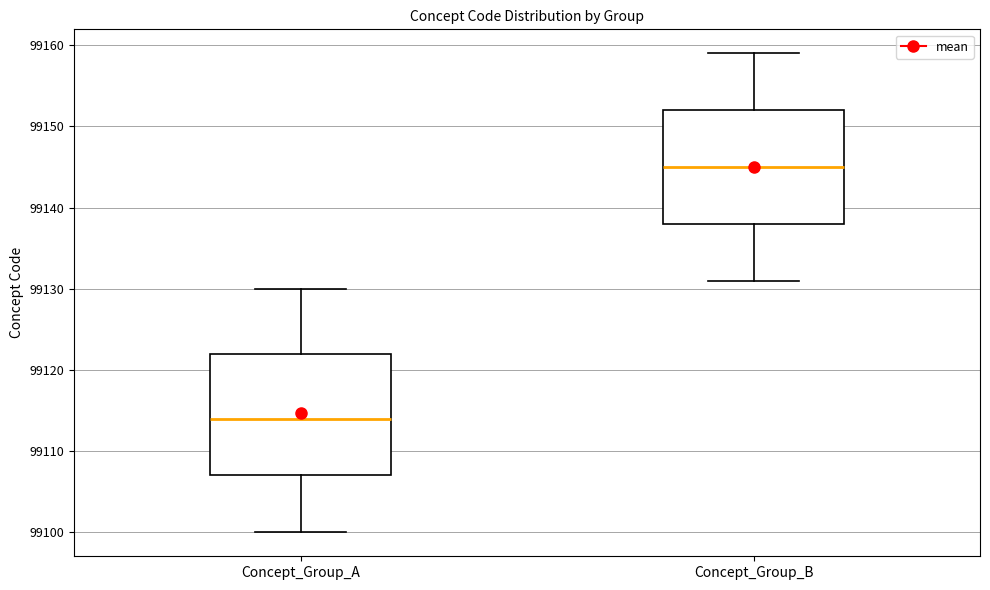

Comparing the boxes themselves (not the whiskers), which one is the tallest?

Concept_Group_A